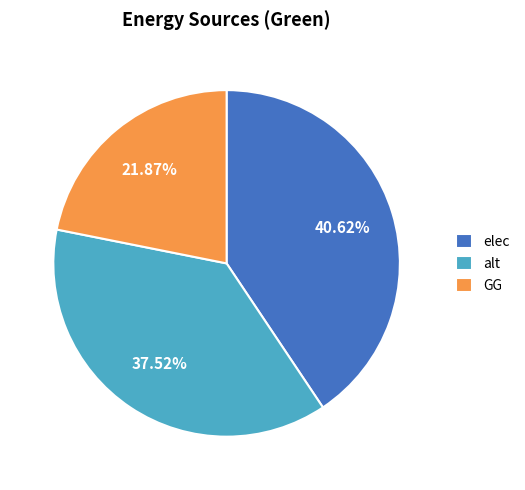

The GG slice represents 32% of the pie. True or false?

False